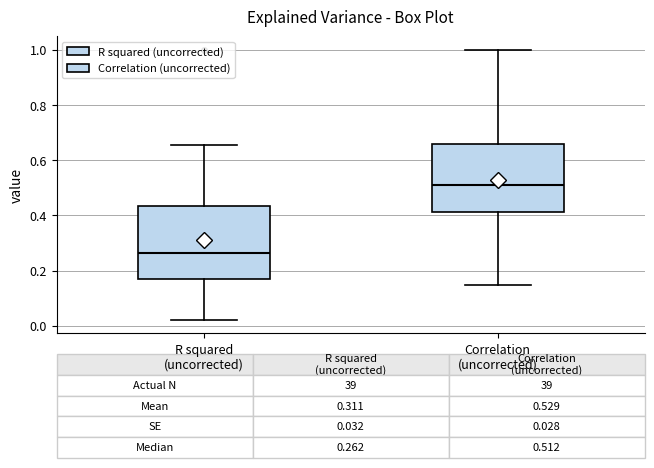

Which box's median line is the highest?

Correlation (uncorrected)